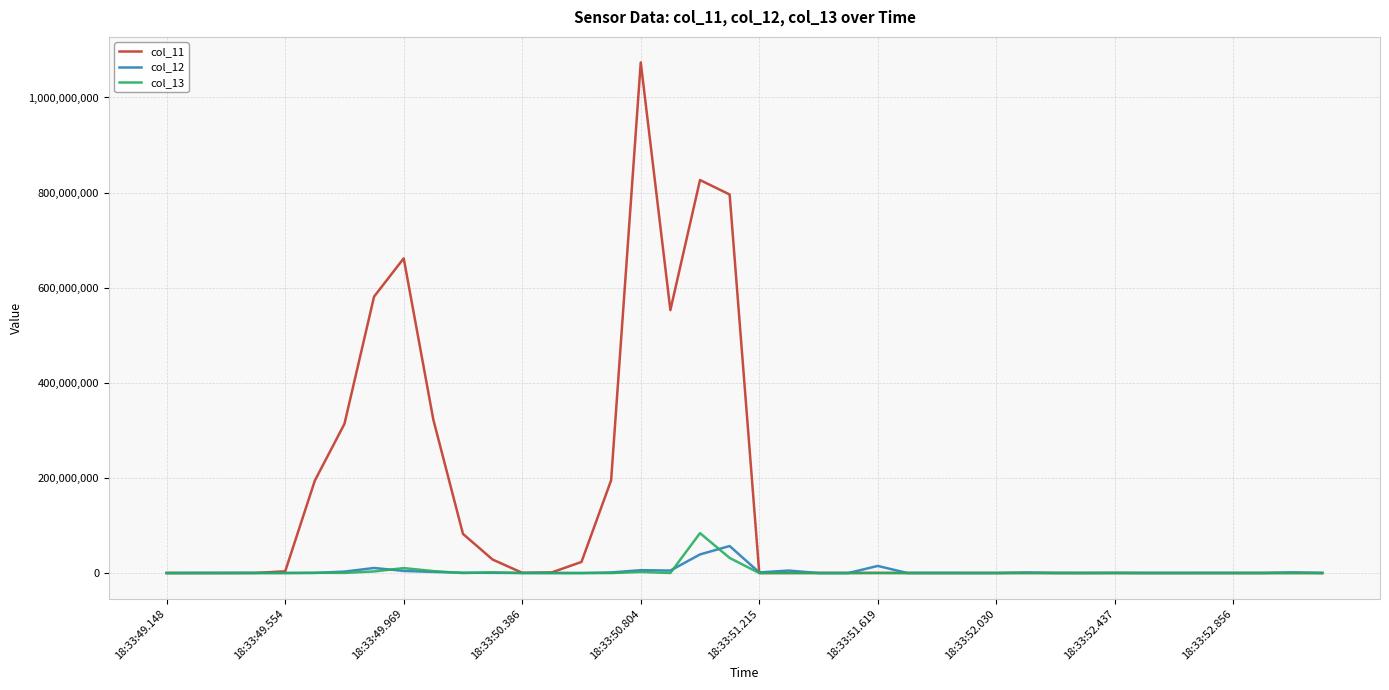

Which series has the widest spread of values?

col_11